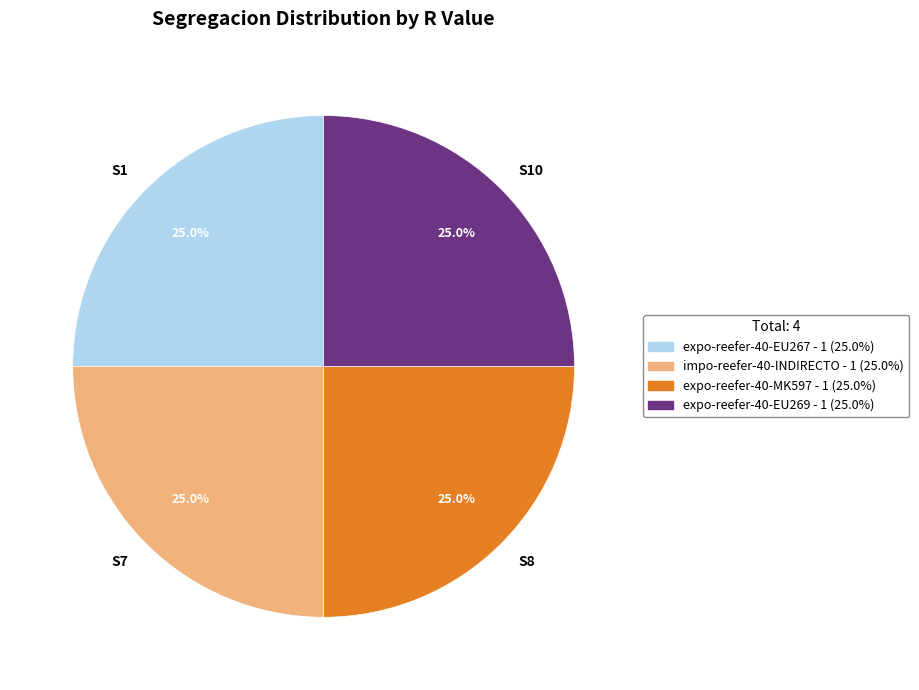

Does any single category account for the majority?

No